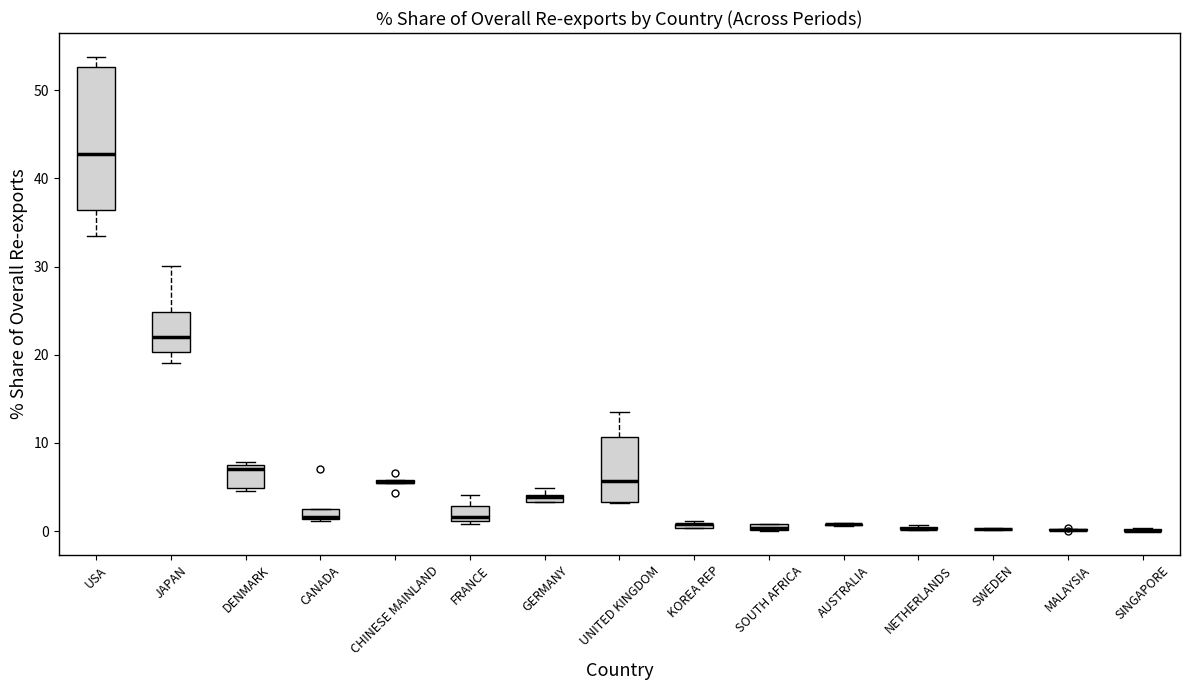

Which box is the tallest, from its lower edge to its upper edge?

USA